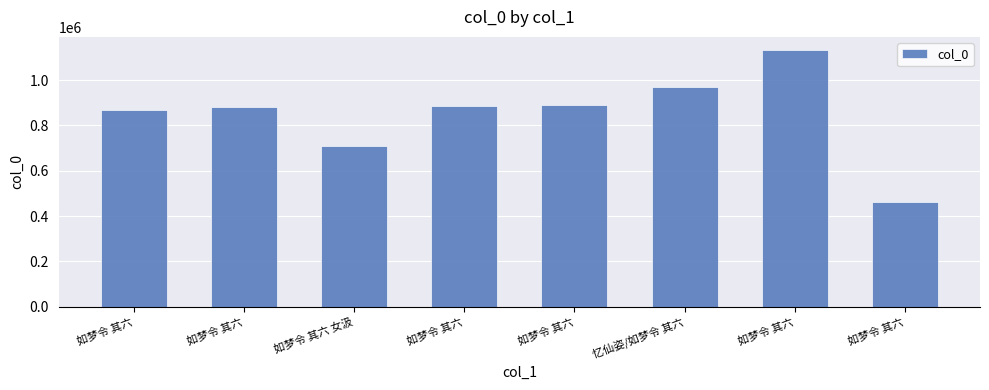

Reading right to left, extract all data points from this chart.

460297	1133510	967178	890791	884749	707742	881787	867752